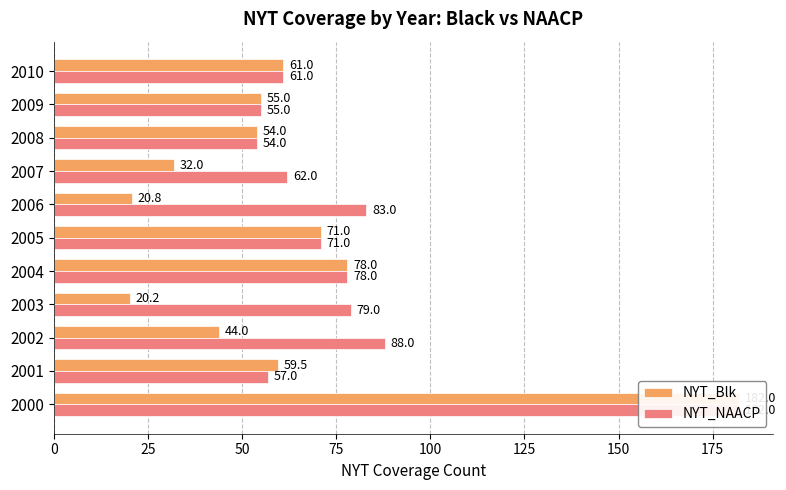

How many series are shown in this chart?

2